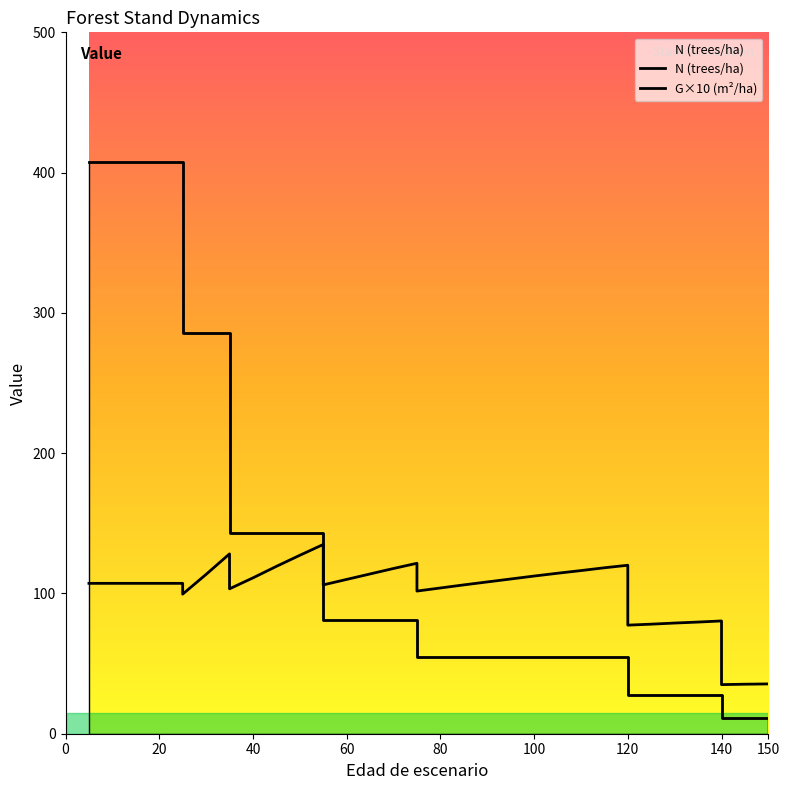

Rank the series by their average value, from lowest to highest.

G, N